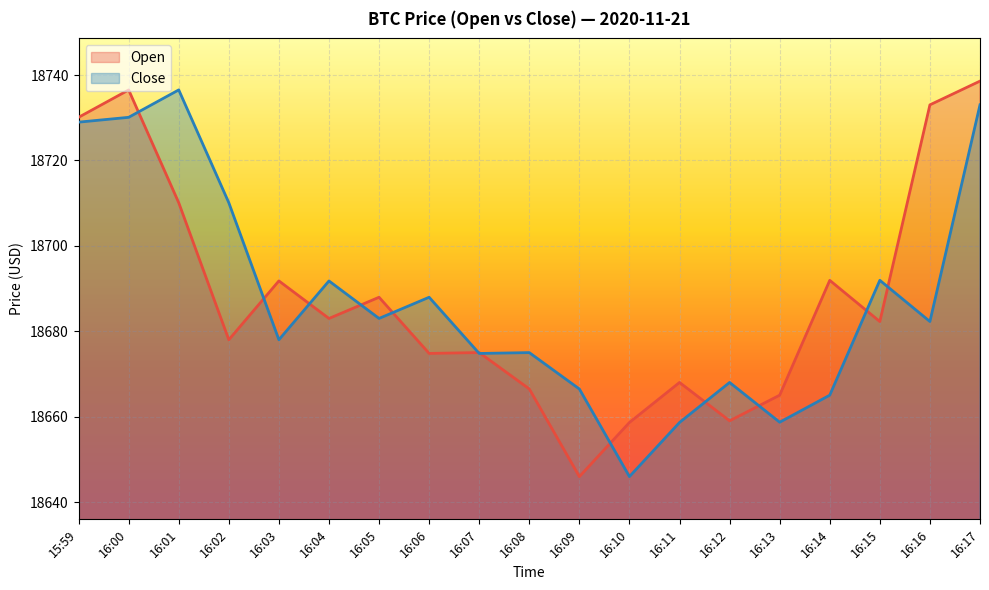

Reading left to right, list all the values displayed in this chart.

Open: 15:59=18730.1	16:00=18736.5	16:01=18710.1	16:02=18678.0	16:03=18691.8	16:04=18683.0	16:05=18688.0	16:06=18674.8	16:07=18675.0	16:08=18666.5	16:09=18646.0	16:10=18658.6	16:11=18668.0	16:12=18659.0	16:13=18665.0	16:14=18691.9	16:15=18682.3	16:16=18733.0	16:17=18738.6
Close: 15:59=18729.0	16:00=18730.1	16:01=18736.5	16:02=18710.1	16:03=18678.0	16:04=18691.8	16:05=18683.0	16:06=18688.0	16:07=18674.8	16:08=18675.0	16:09=18666.5	16:10=18646.0	16:11=18658.6	16:12=18668.0	16:13=18658.7	16:14=18665.0	16:15=18691.9	16:16=18682.3	16:17=18733.0